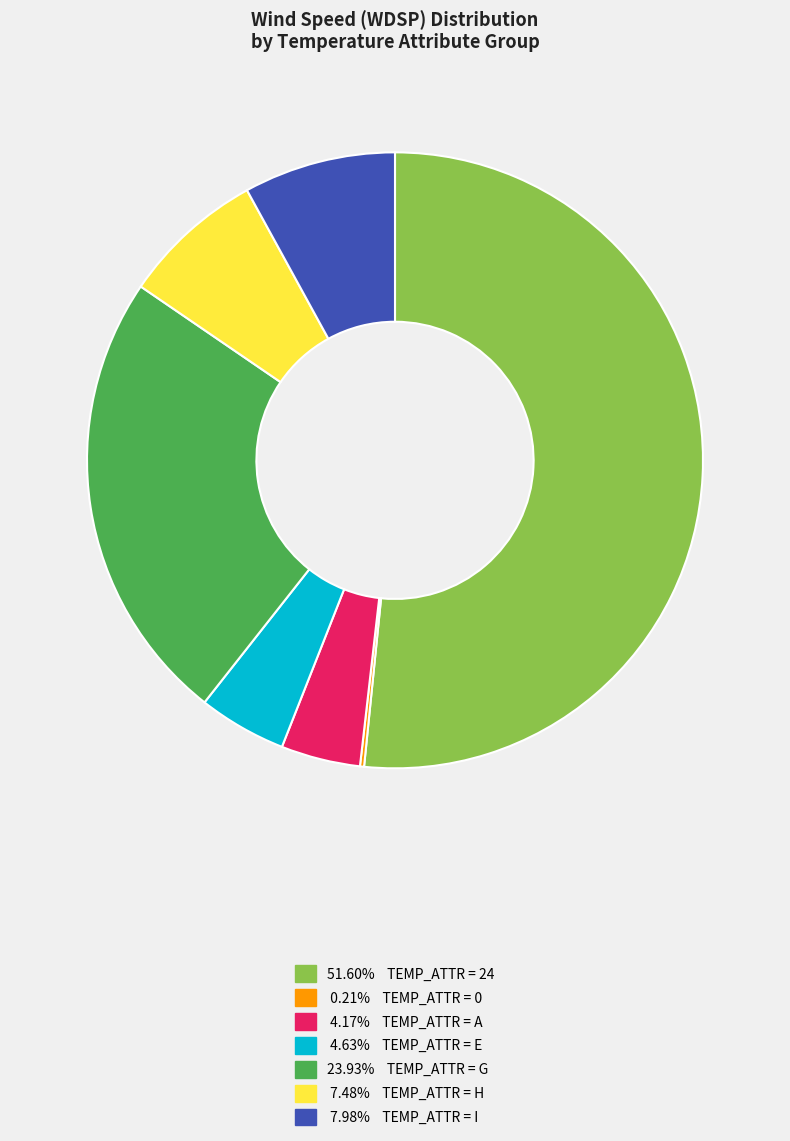

Does any single category account for the majority?

Yes